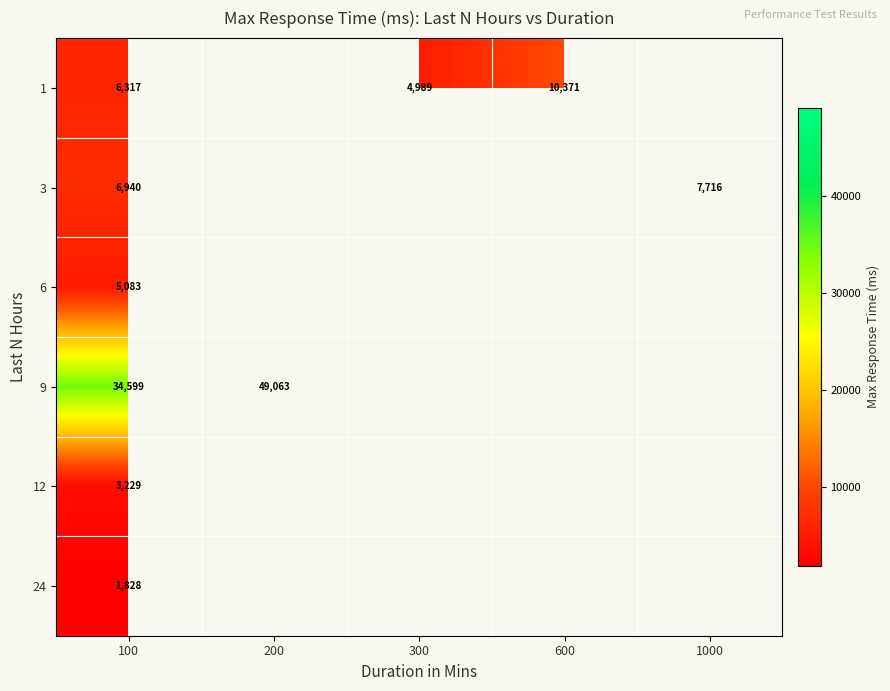

The 1 series shows 10371.0 at 600. True or false?

True